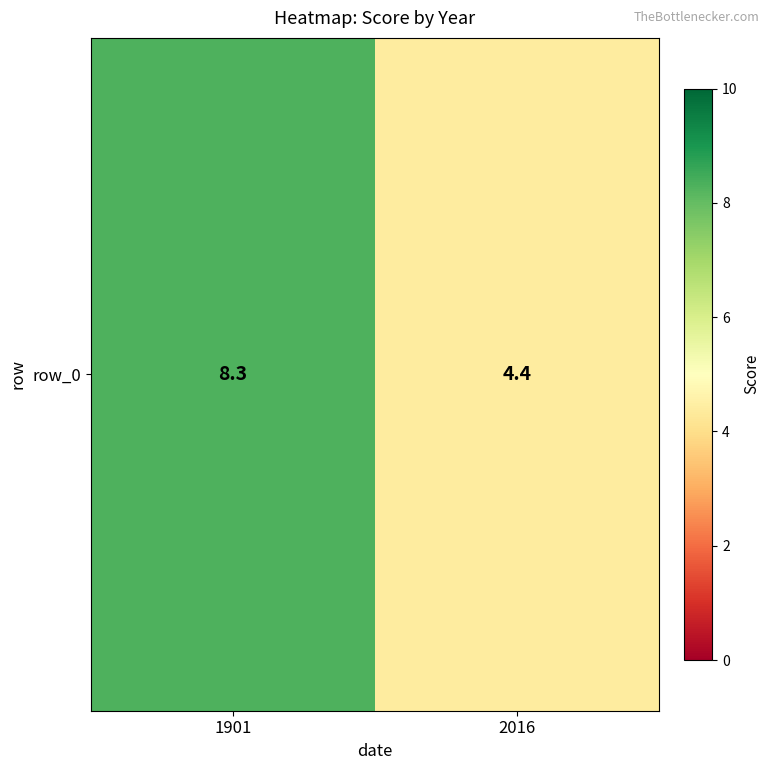

The chart shows a value of 4.4 at 2016. True or false?

True